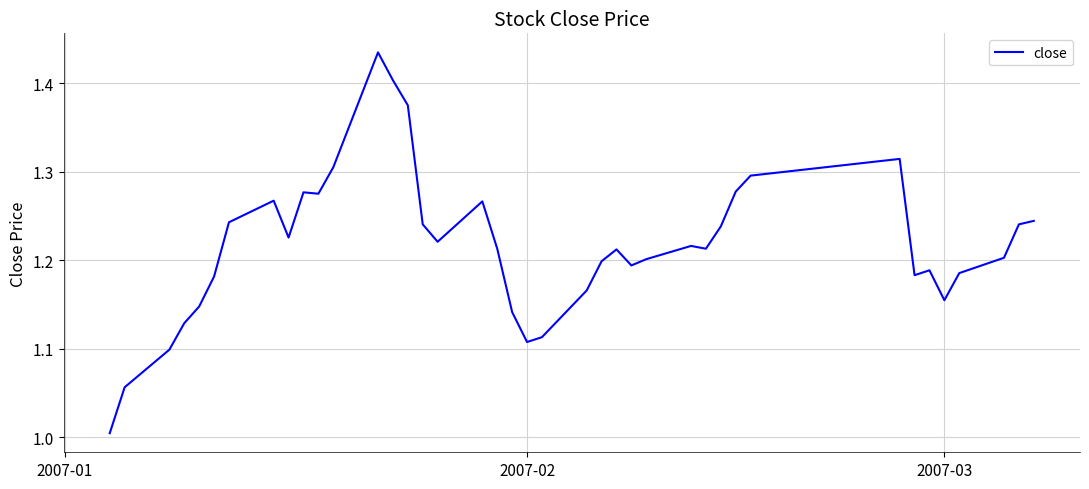

What is the minimum value shown in the chart?

1.0